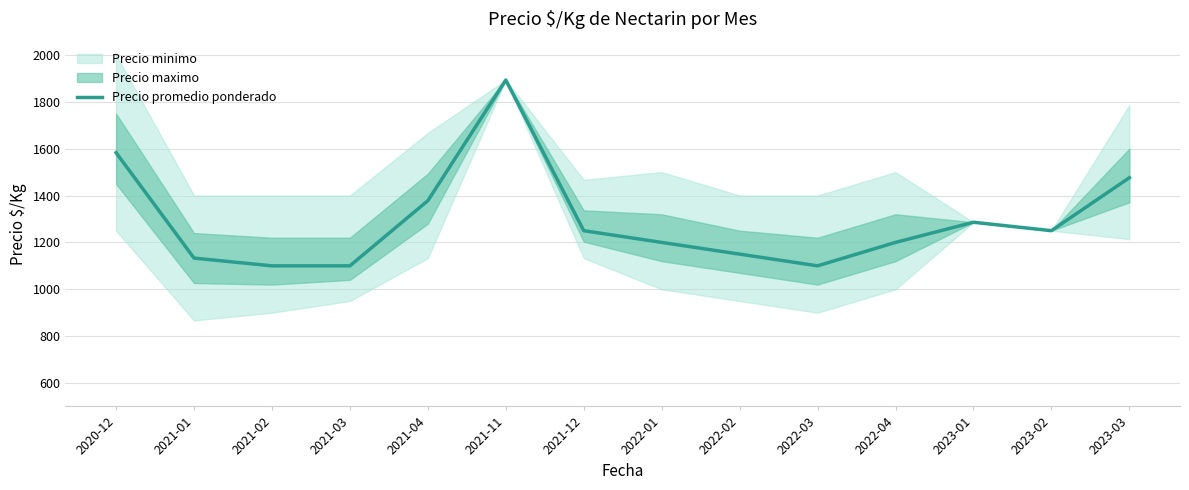

Where does the data first go above 1250?

2020-12